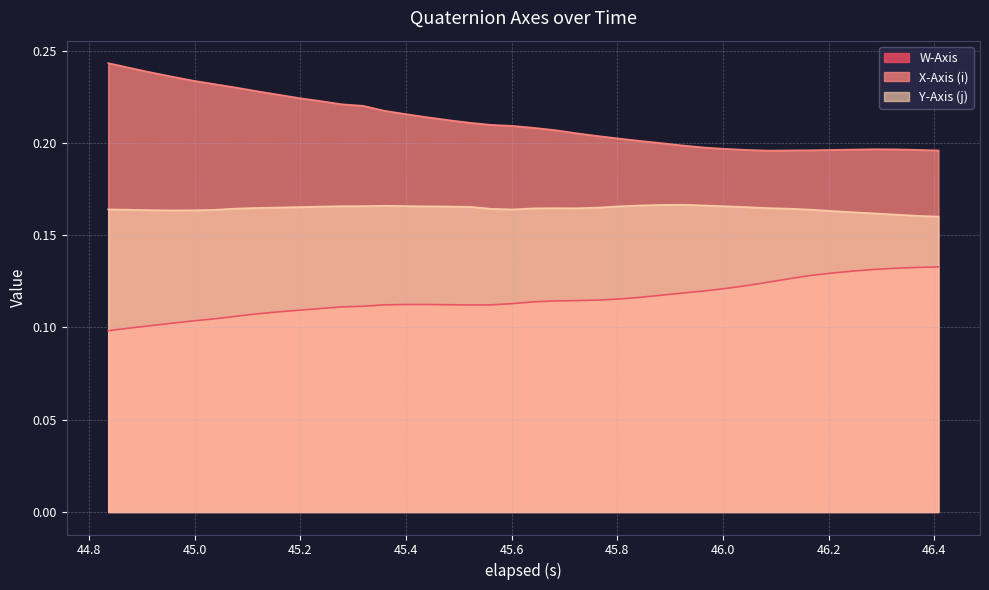

List the series in order of their overall mean, highest first.

X-Axis (i), Y-Axis (j), W-Axis